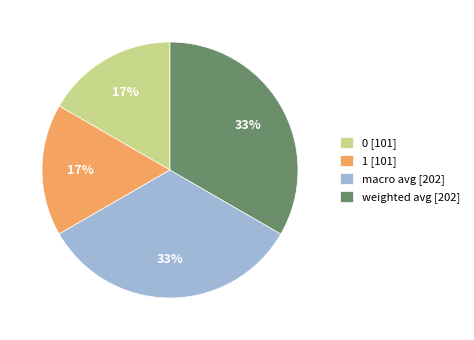

Is weighted avg the majority of the pie?

No